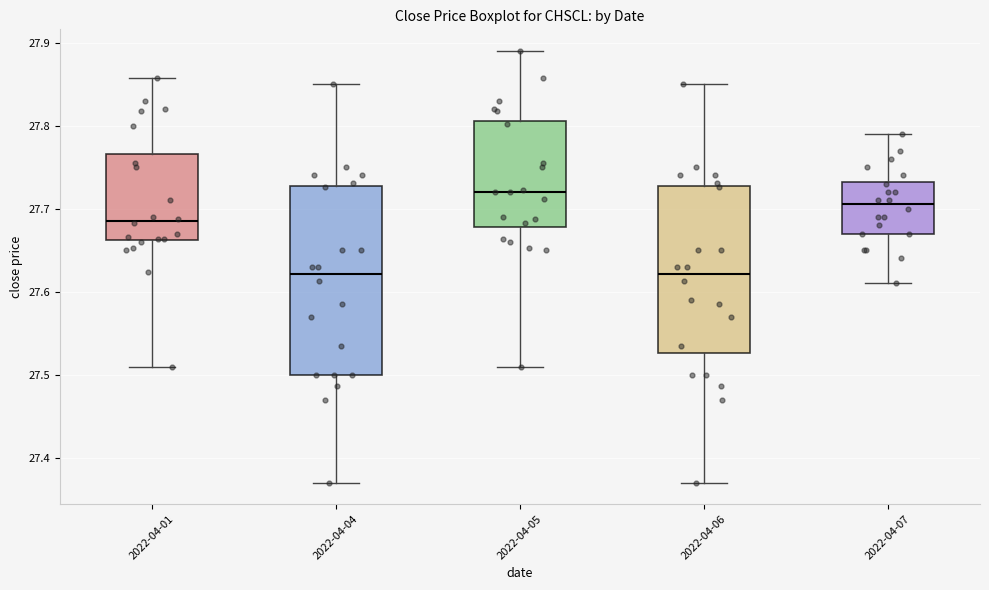

Which box is the tallest, from its lower edge to its upper edge?

2022-04-04